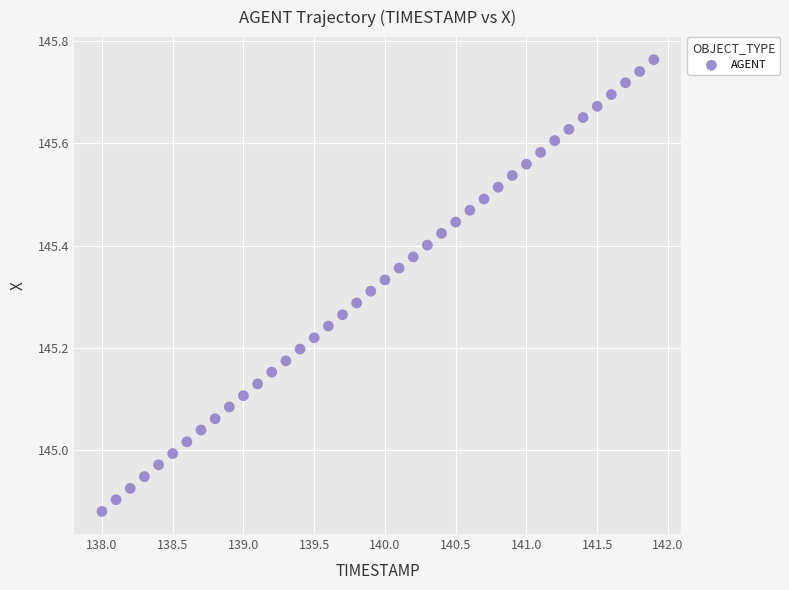

What is the range of Y values (max minus min)?

0.9